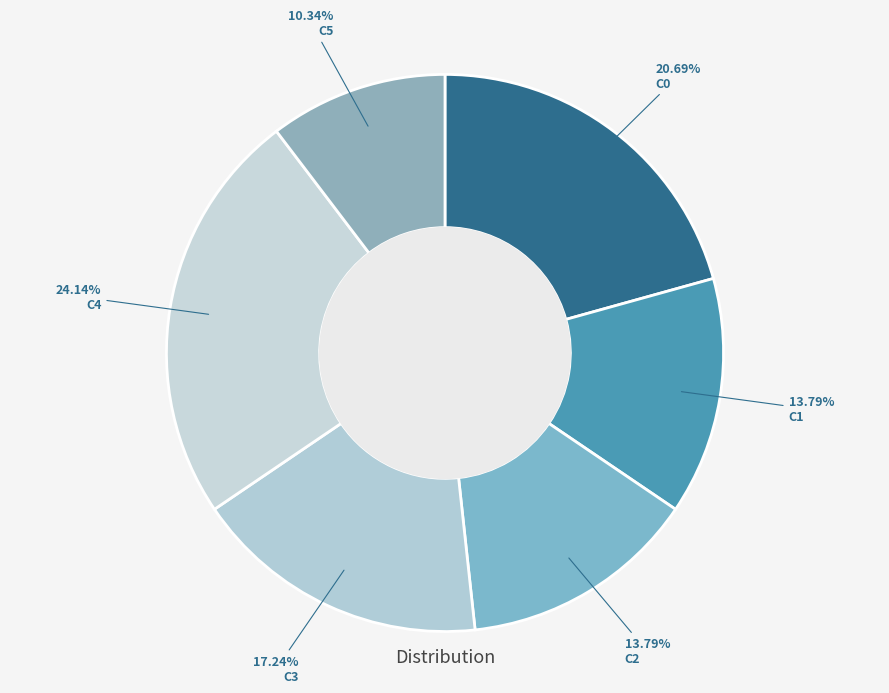

What is the largest slice in the pie chart?

C4